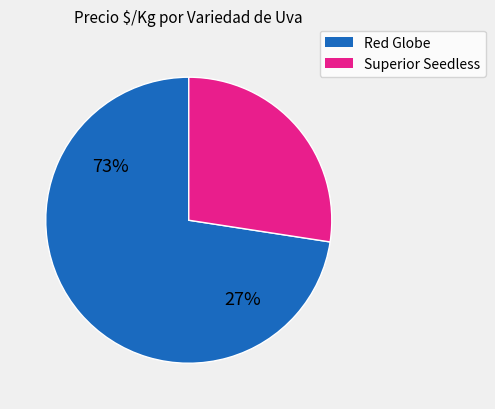

Which slice is the largest?

Red Globe